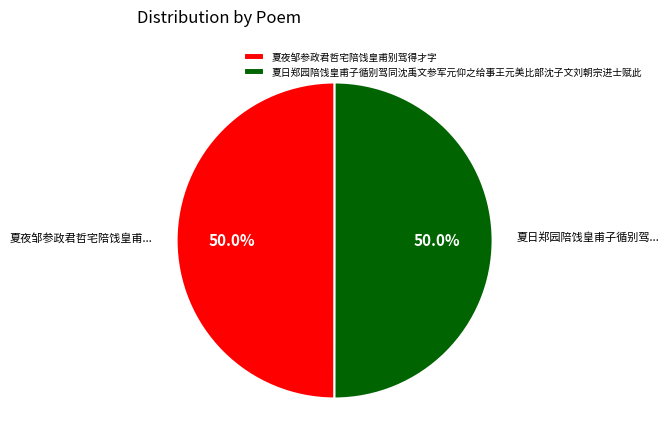

What is the ratio of the value at 夏夜邹参政君哲宅陪饯皇甫别驾得才字 to the value at 夏日郑园陪饯皇甫子循别驾同沈禹文参军元仰之给事王元美比部沈子文刘朝宗进士赋此?

1.0